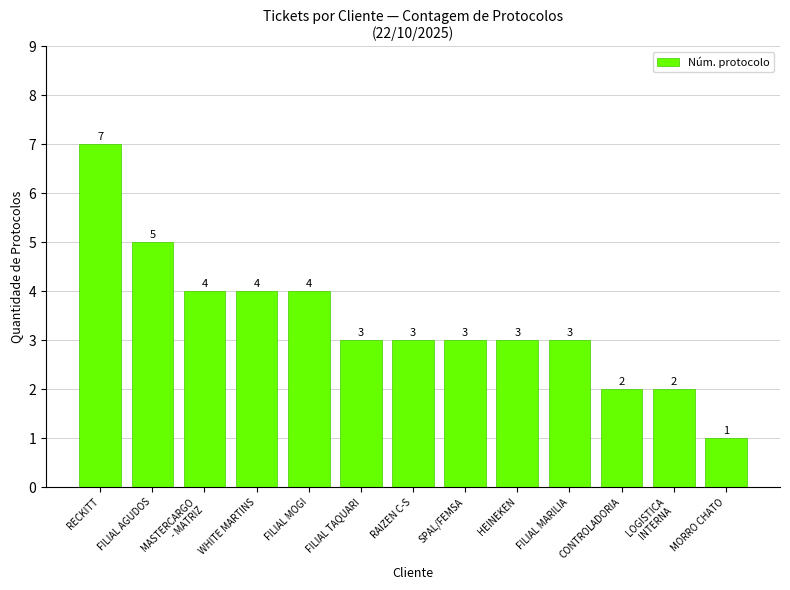

Reading left to right, transcribe all the data shown in this chart.

7	5	4	4	4	3	3	3	3	3	2	2	1